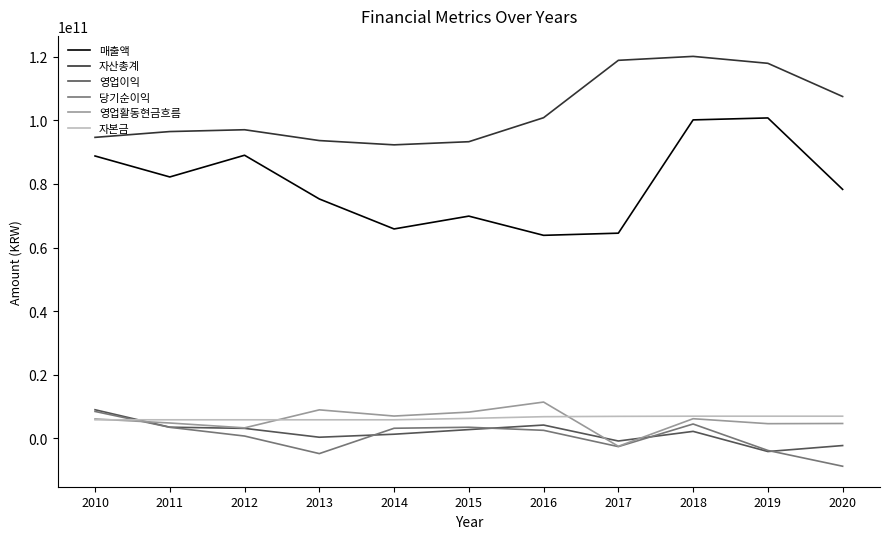

What is the difference between the maximum and second lowest values in the 매출액 series?

36237852146